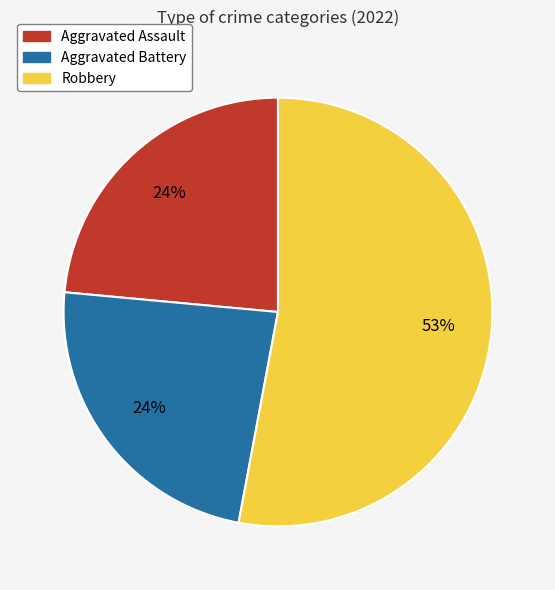

Does any single category account for the majority?

Yes